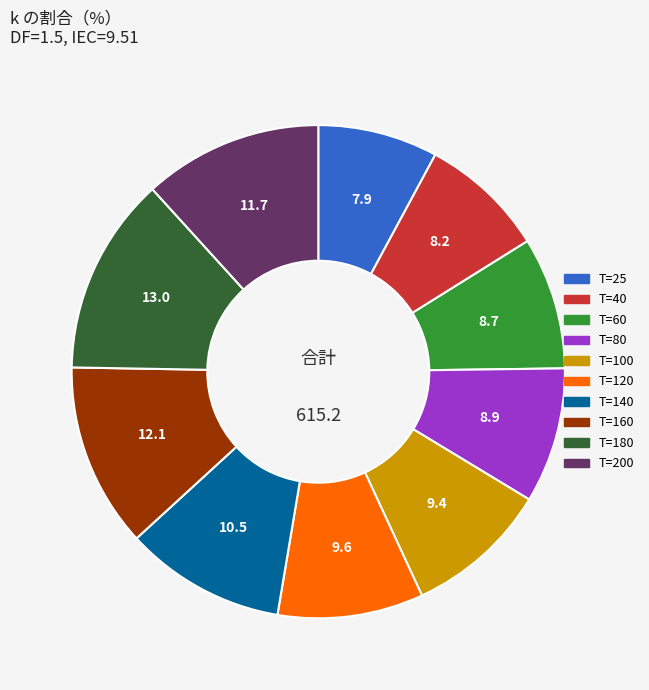

Combined, do T=140 and T=120 account for over 50%?

No